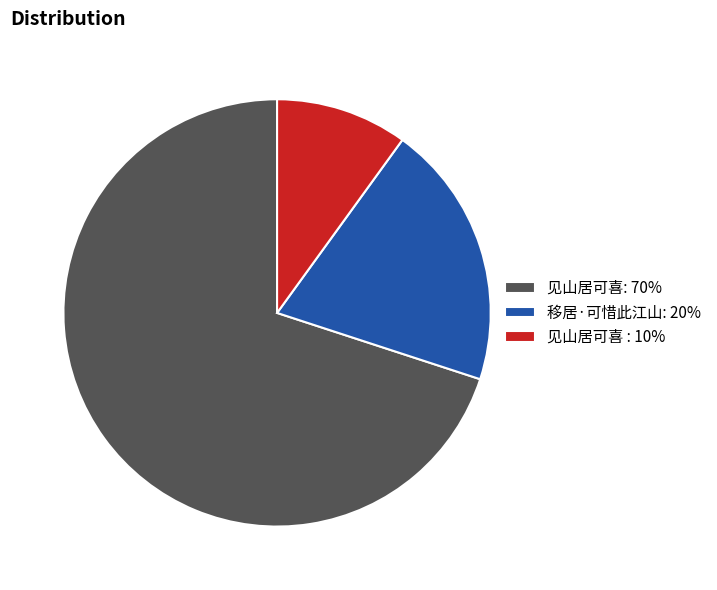

Which slice is the smallest?

见山居可喜 : 10%